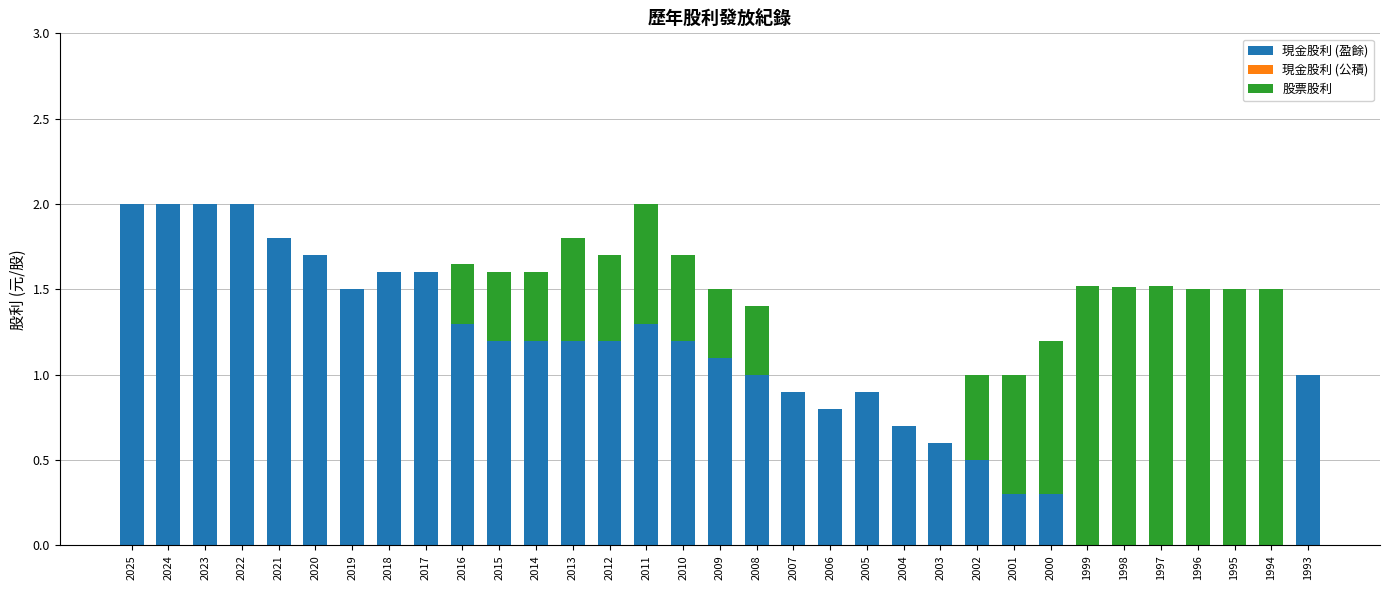

True or false: 現金股利 (盈餘) has a value of 2.2 at 2018.

False